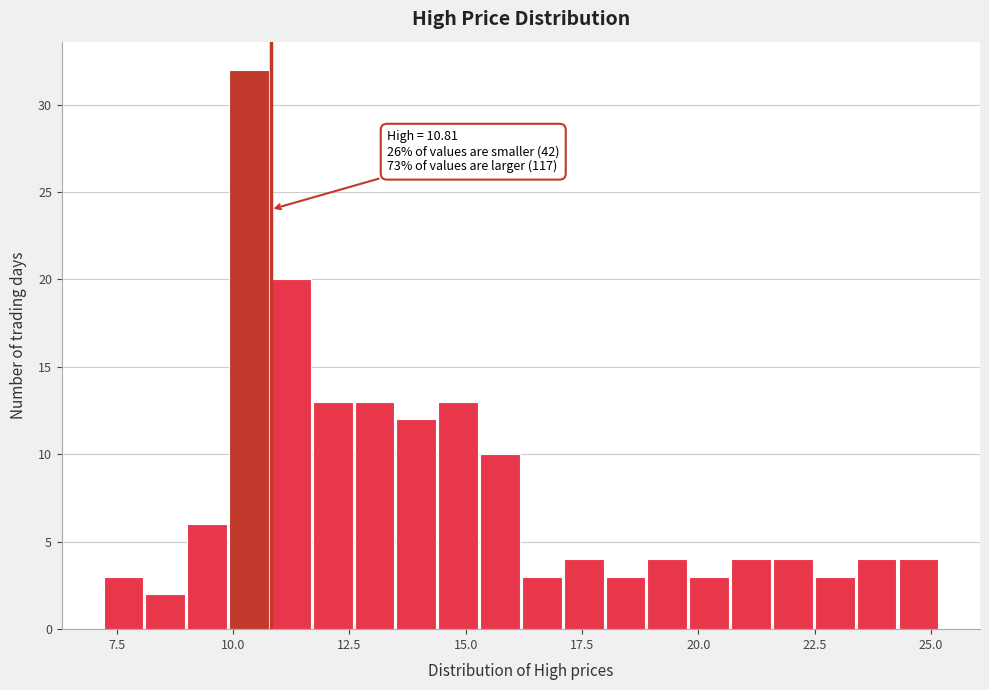

Read against the x-axis, roughly where is the centre of the tallest bar?

10.5